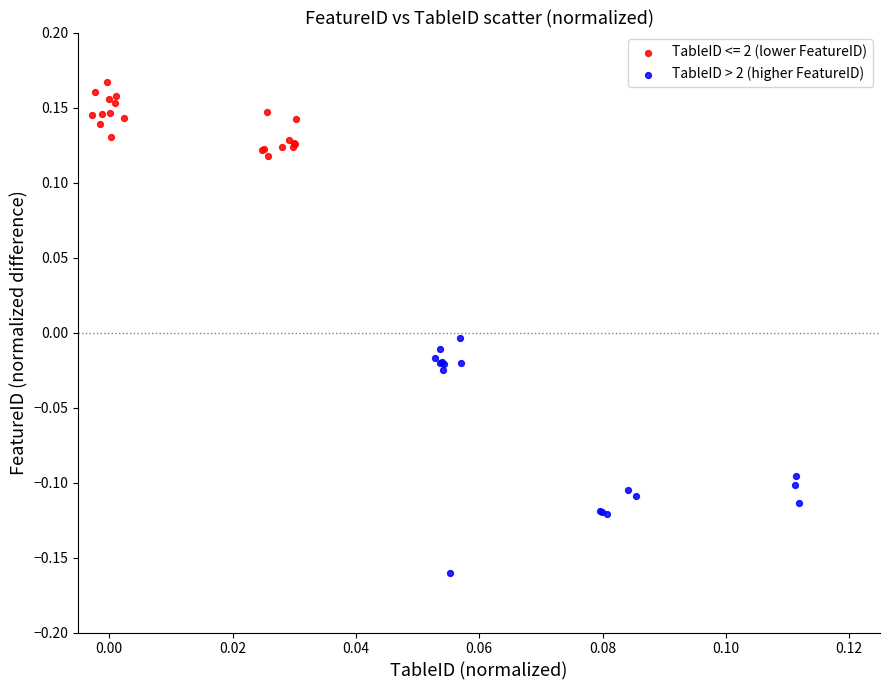

Which series reaches the maximum Y coordinate?

TableID <= 2 (lower FeatureID)